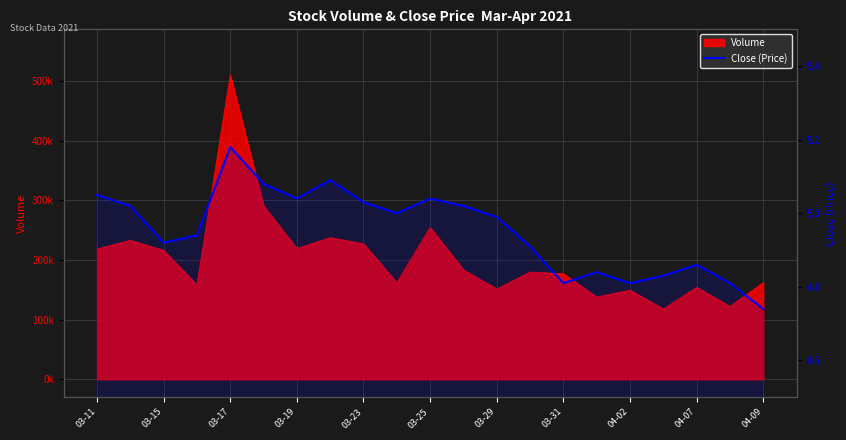

What is the maximum value shown in the chart?

5.2